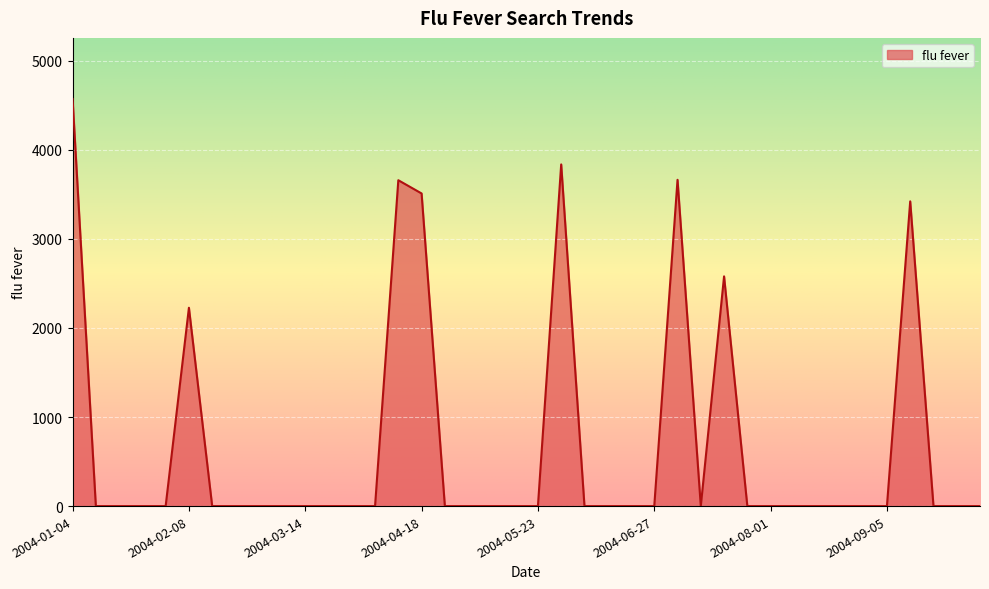

Does the chart display data point markers on the line(s)?

No